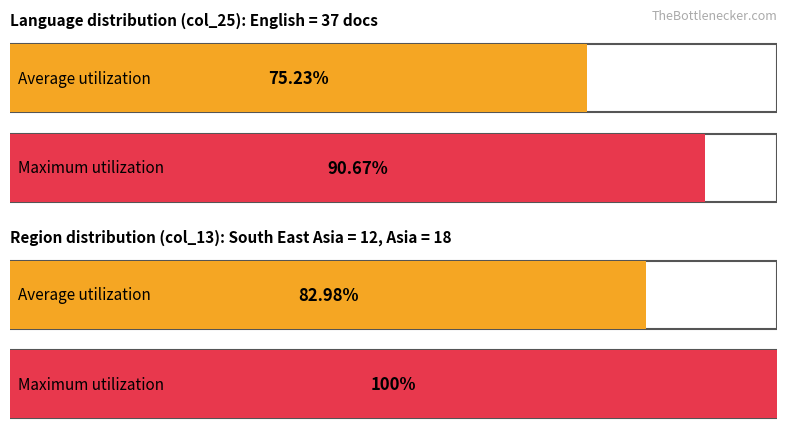

What are all the series names shown in the legend?

Average utilization, Maximum utilization